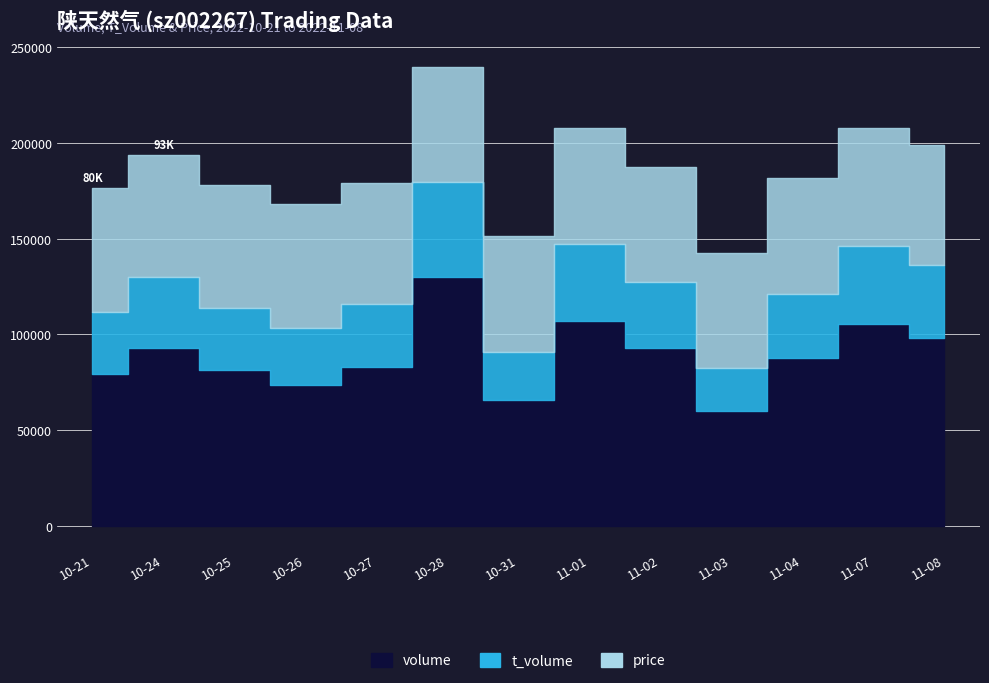

True or false: price has more than 1 interior local peaks.

True